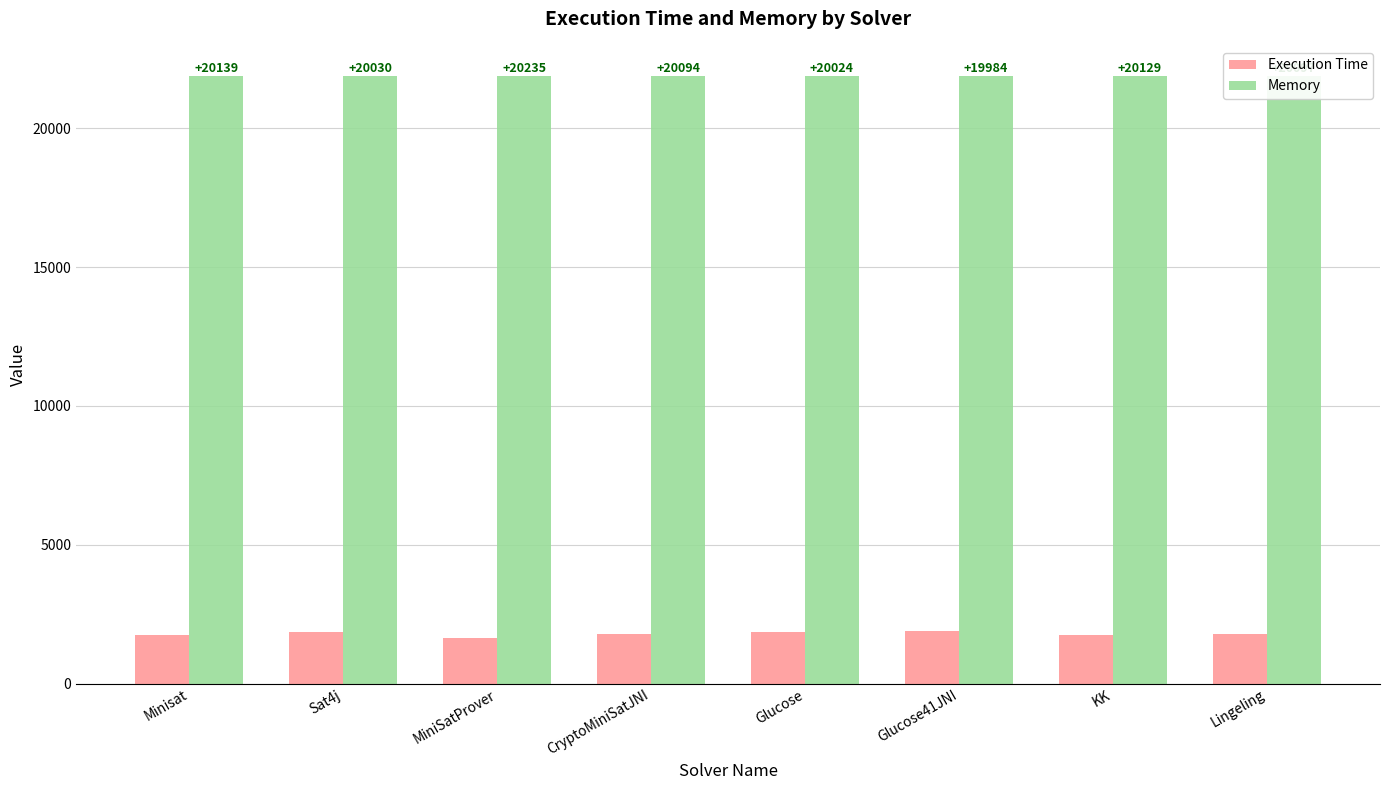

At which label is Memory closest to 21874?

MiniSatProver